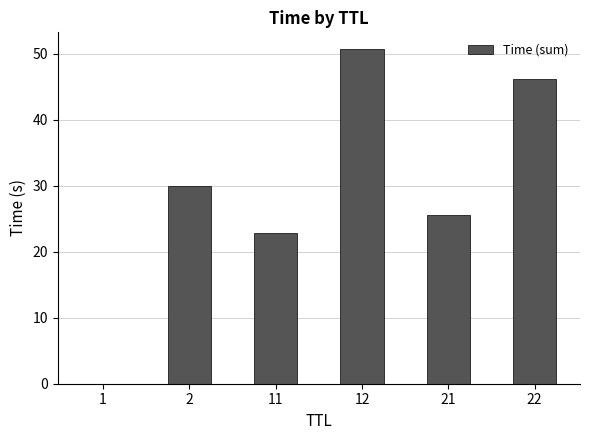

Read the value at 2.

30.0